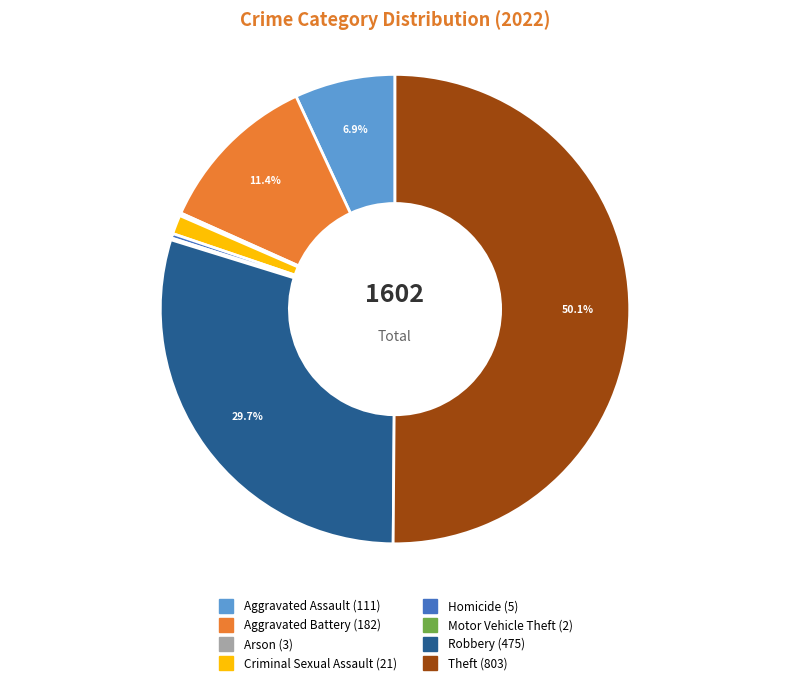

The Robbery slice represents 19% of the pie. True or false?

False